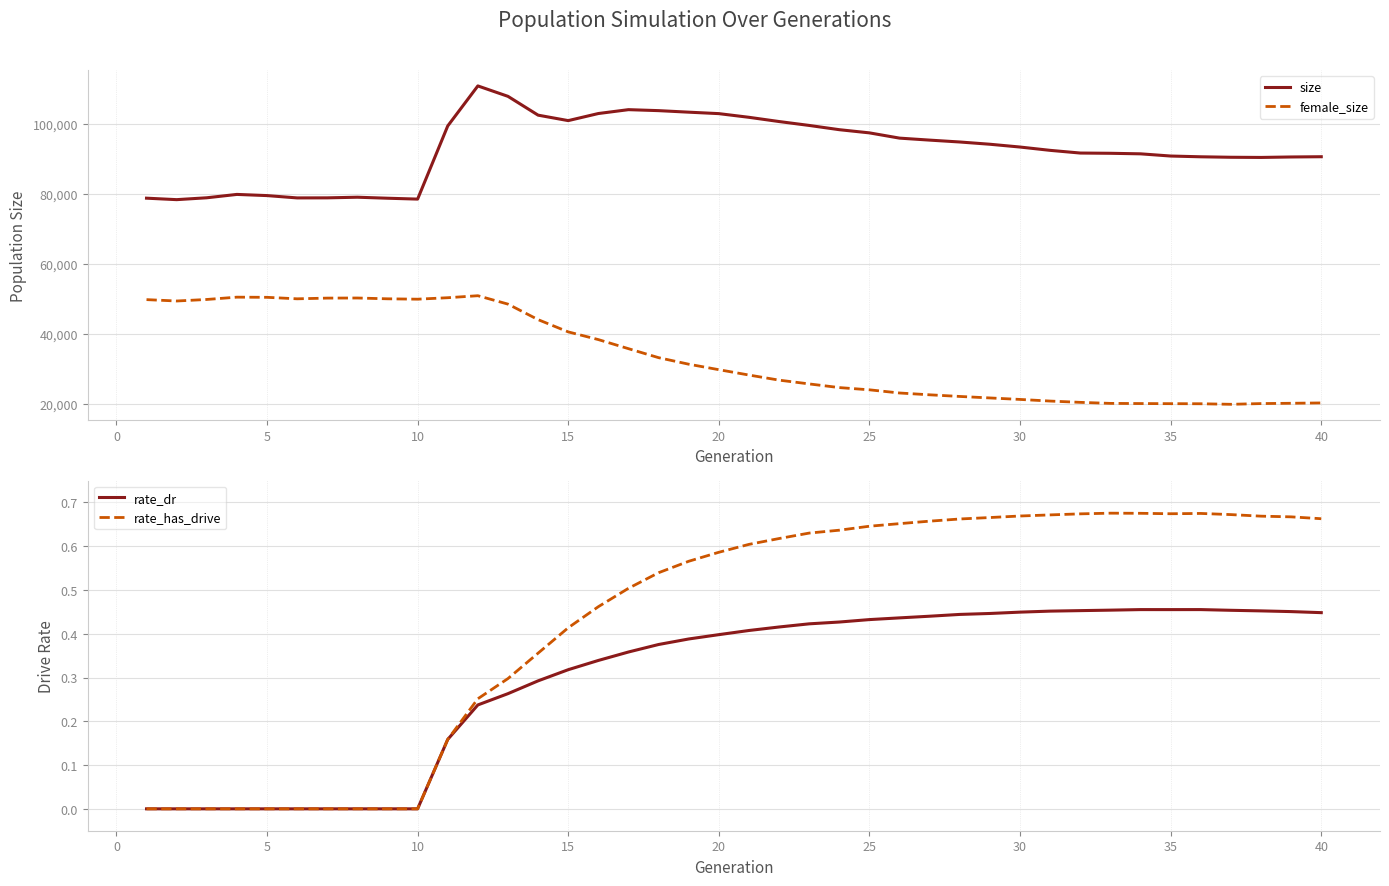

True or false: female_size and size cross at least once.

False